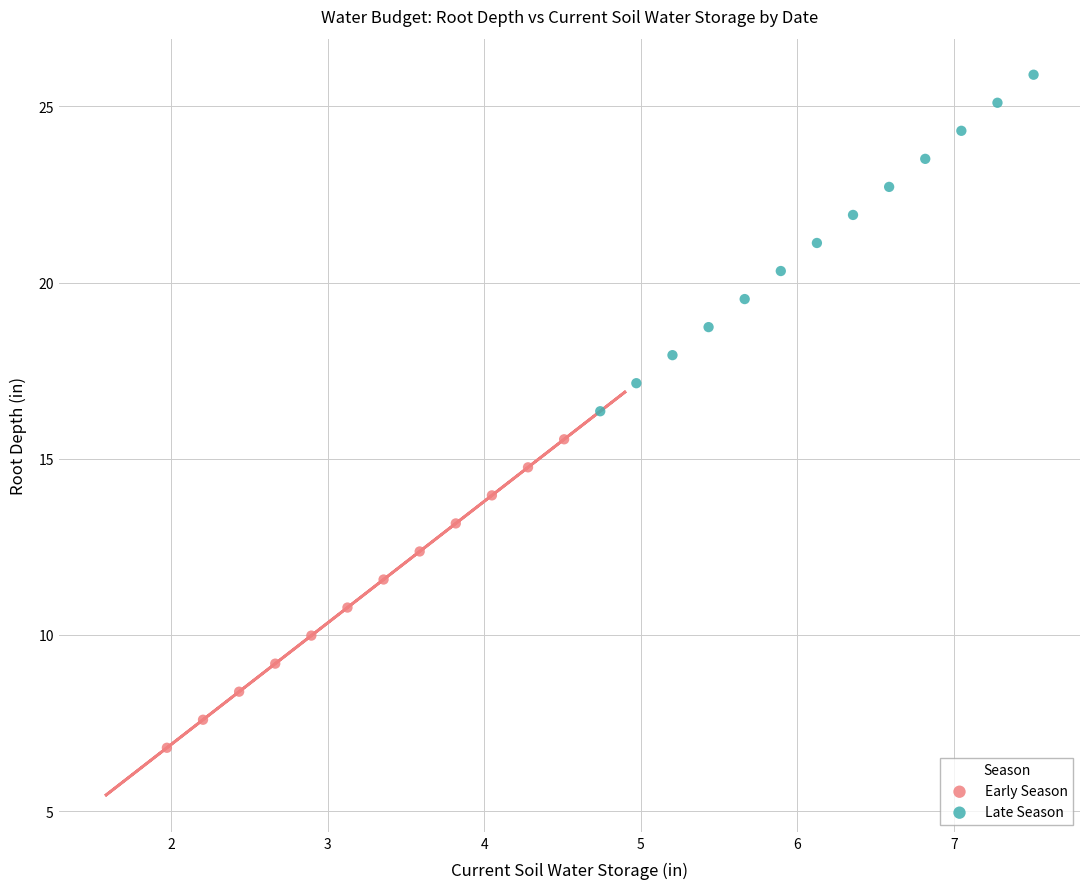

Which series contains the lowest Y value?

Early Season